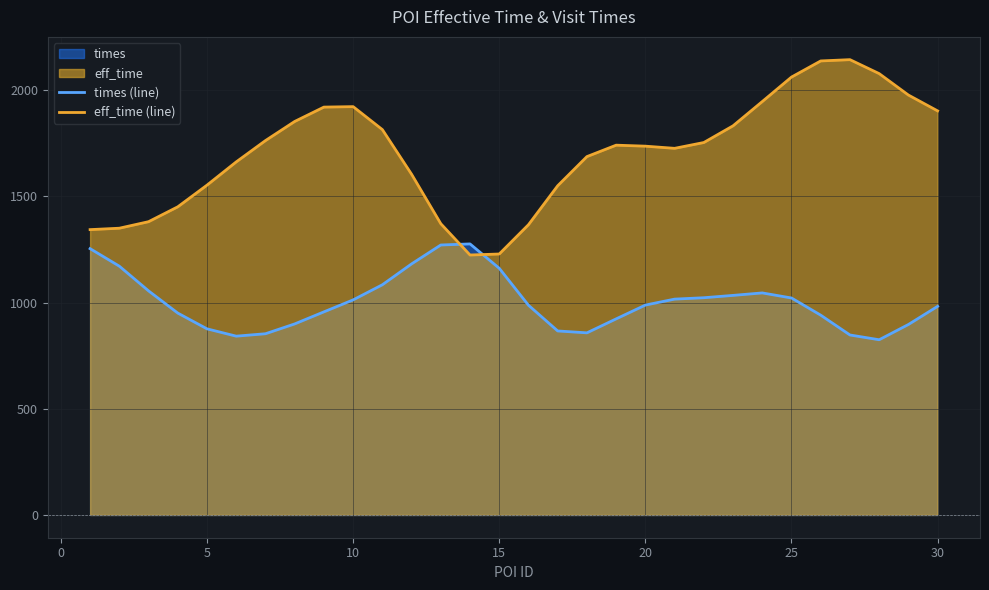

After their last crossing, which series has the higher values: times (line) or eff_time (line)?

eff_time (line)